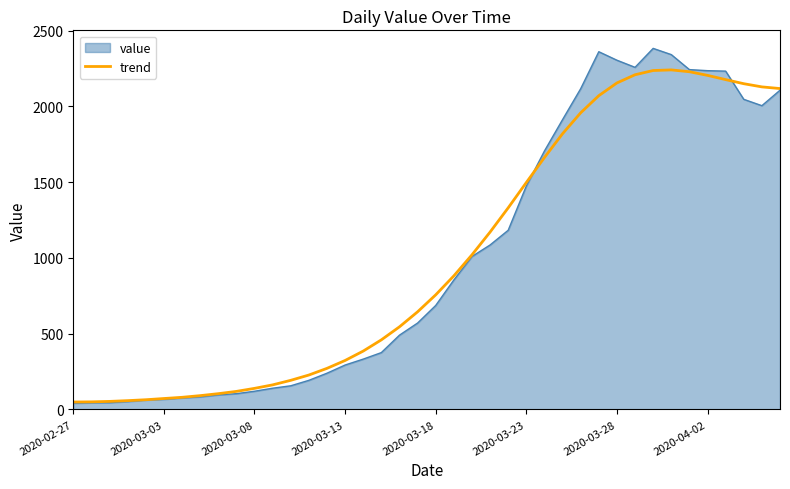

Which series has the largest range (max minus min)?

value